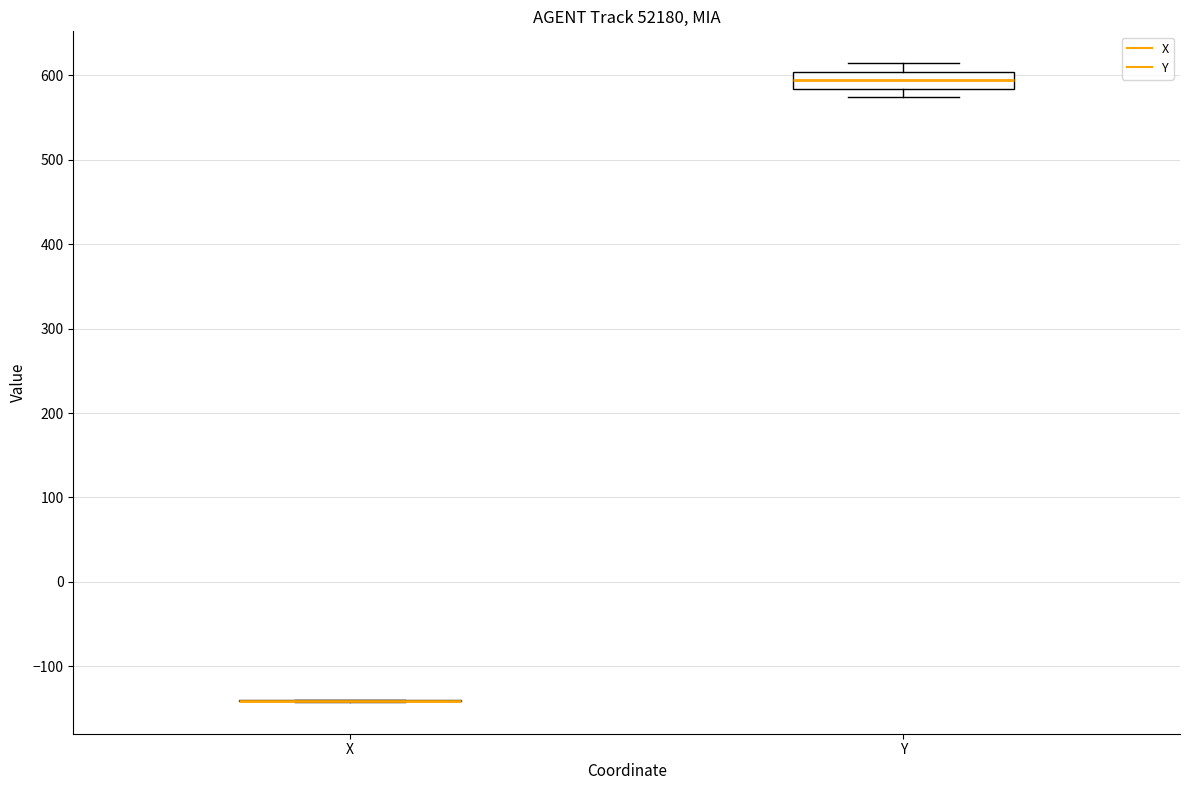

Reading left to right, read every box against the y-axis: the position of its median line, the range the box covers, and the ends of its whiskers. The values are not printed on the chart, so give them approximately, as read against the axis.

X: box collapsed to a line at -140, whiskers -140 to -140
Y: median 590, box 580 to 600, whiskers 570 to 610